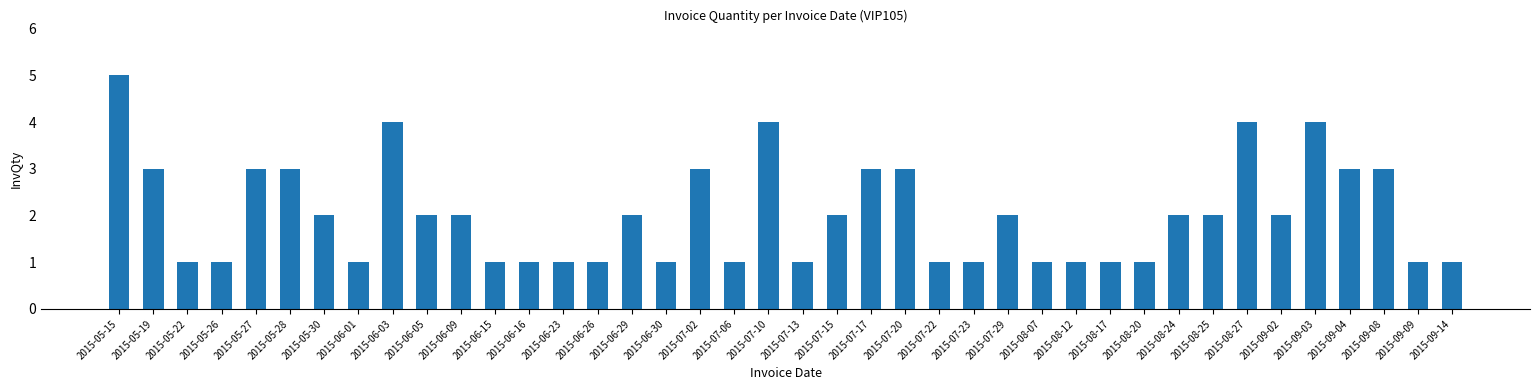

What is the sum of the values at 2015-06-29 and 2015-09-09?

3